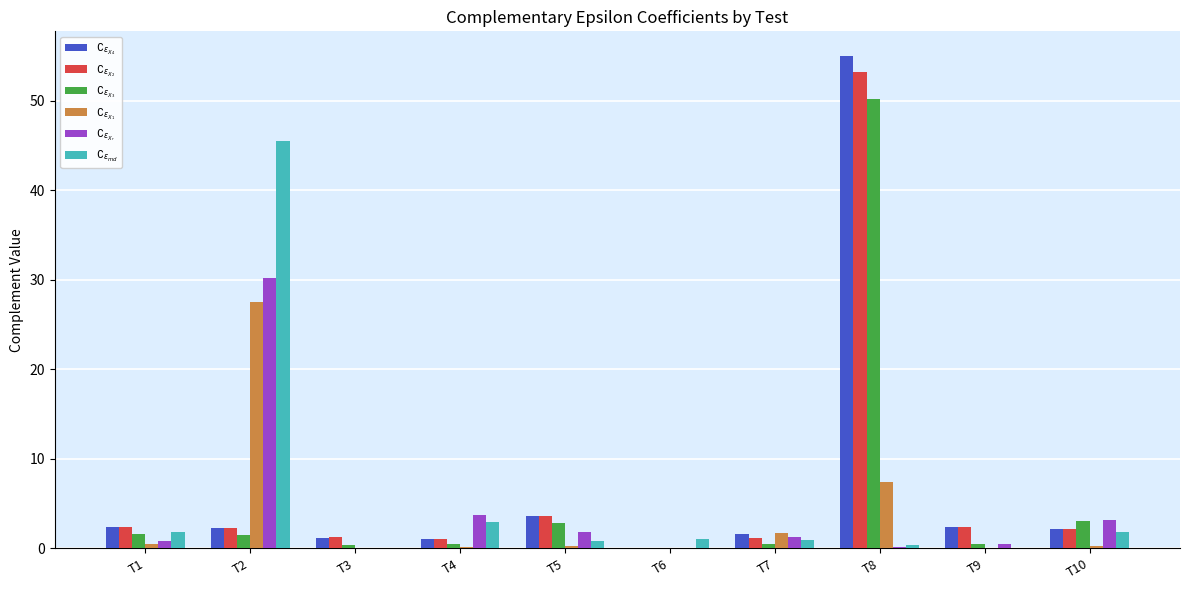

What is the total value across all series at T2?

109.0